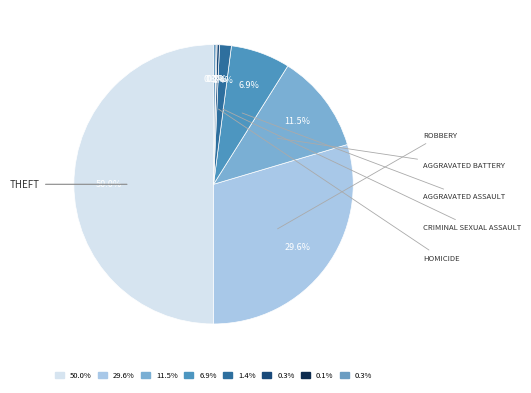

Which slice is the largest?

Theft